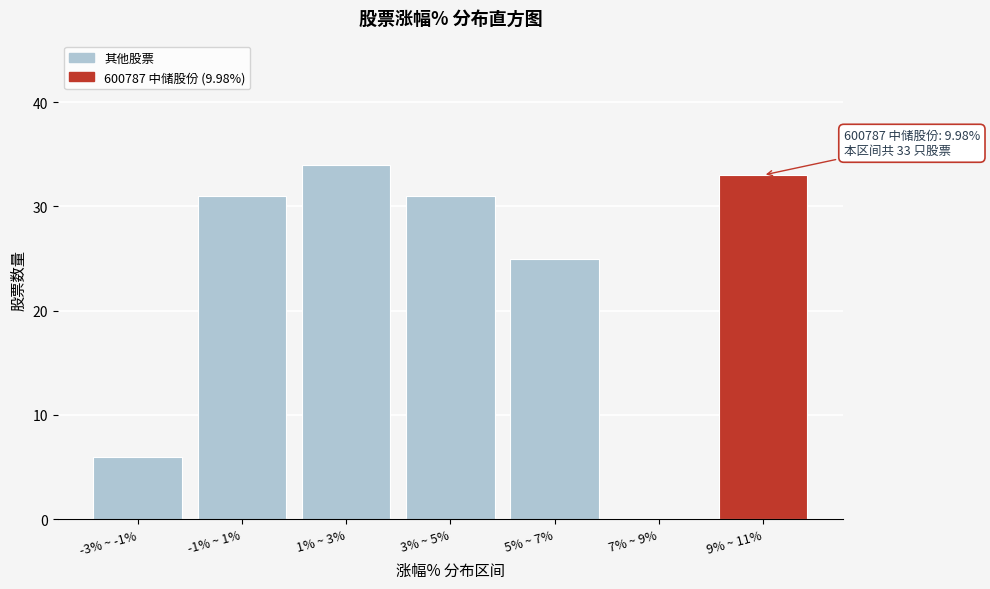

Reading left to right, list all the values displayed in this chart.

-3% ~ -1%=6	-1% ~ 1%=31	1% ~ 3%=34	3% ~ 5%=31	5% ~ 7%=25	7% ~ 9%=0	9% ~ 11%=33